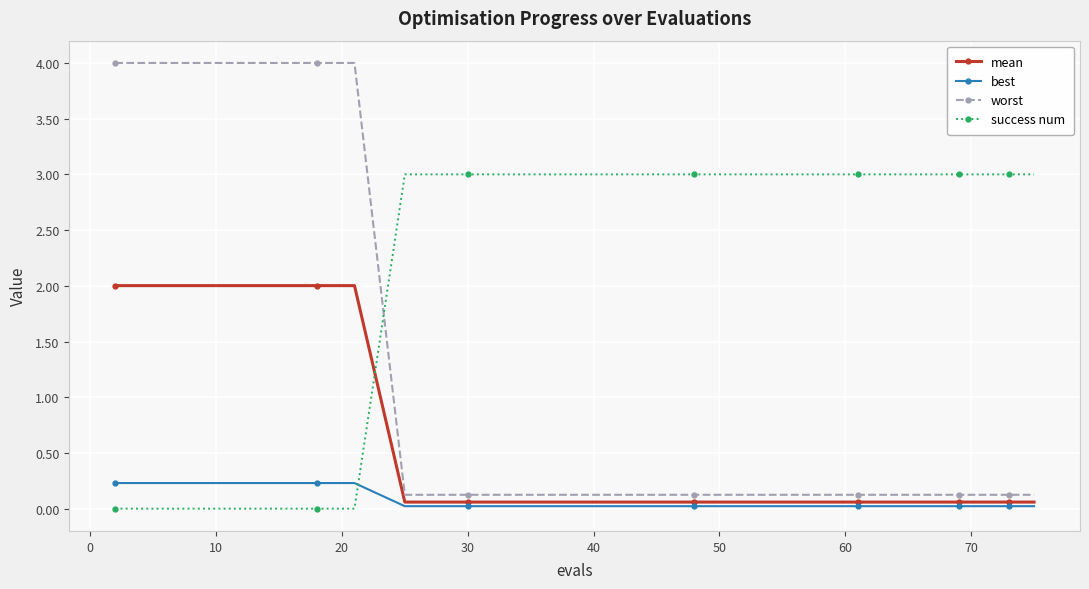

How many times do success num and worst cross each other?

1